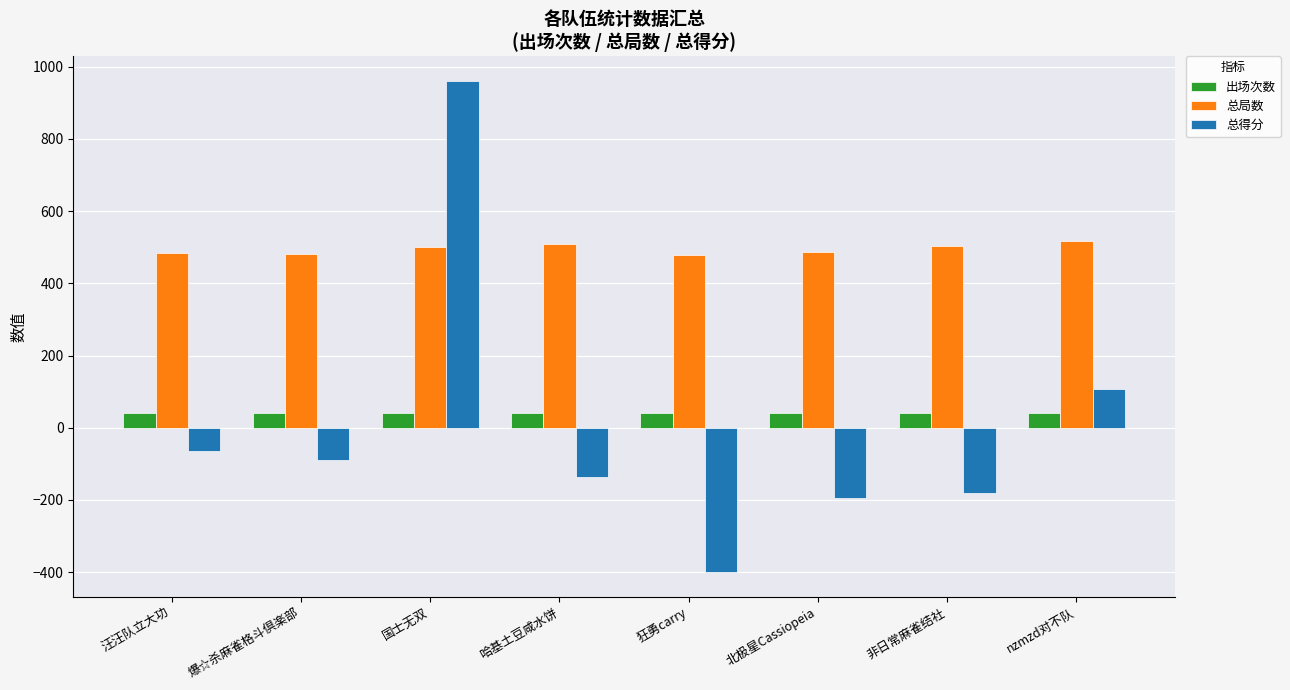

Which category has the lowest value across all series?

狂勇carry